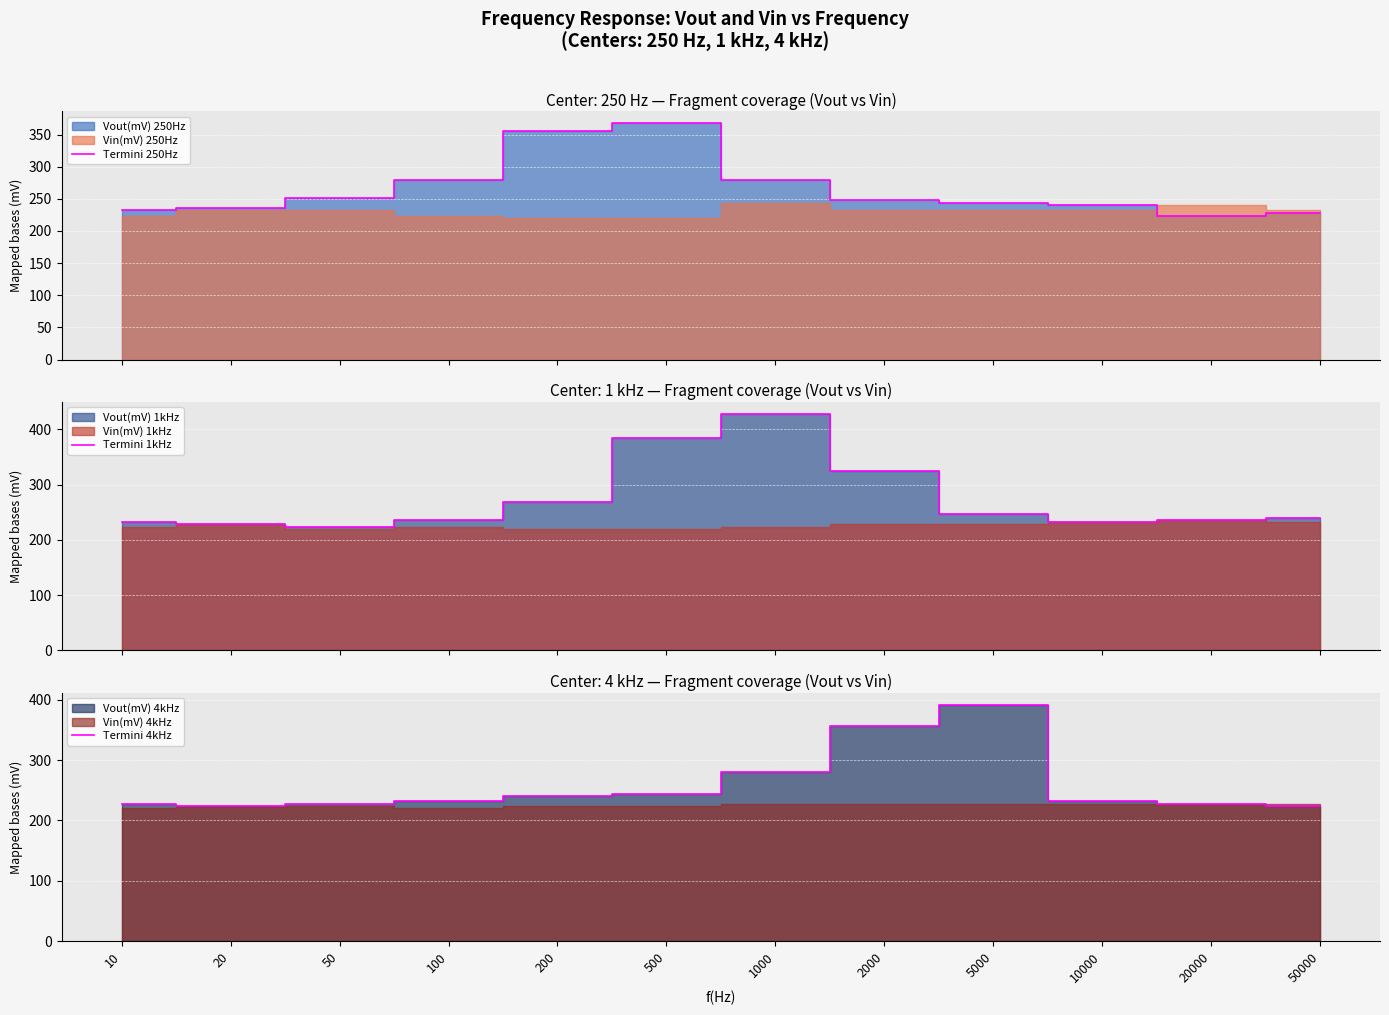

How many intersections are there between Termini 4kHz and Termini 1kHz?

3